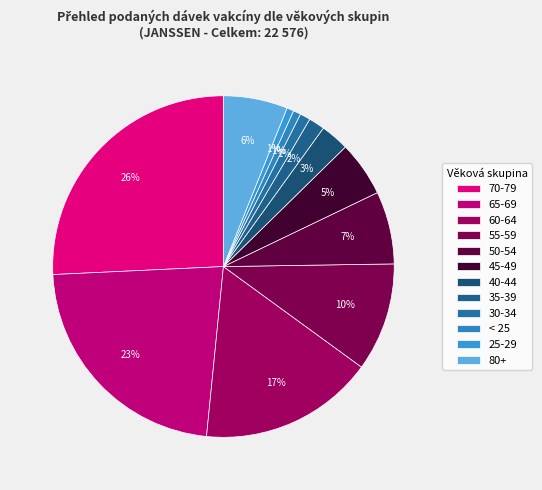

Which slice is the largest?

70-79